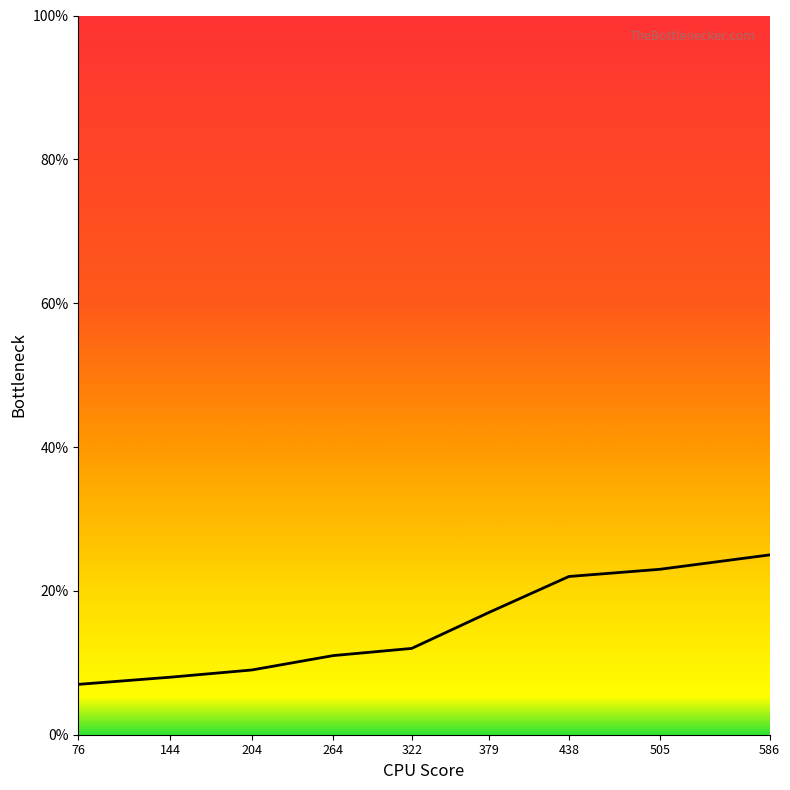

What is the difference between the maximum and minimum values?

18